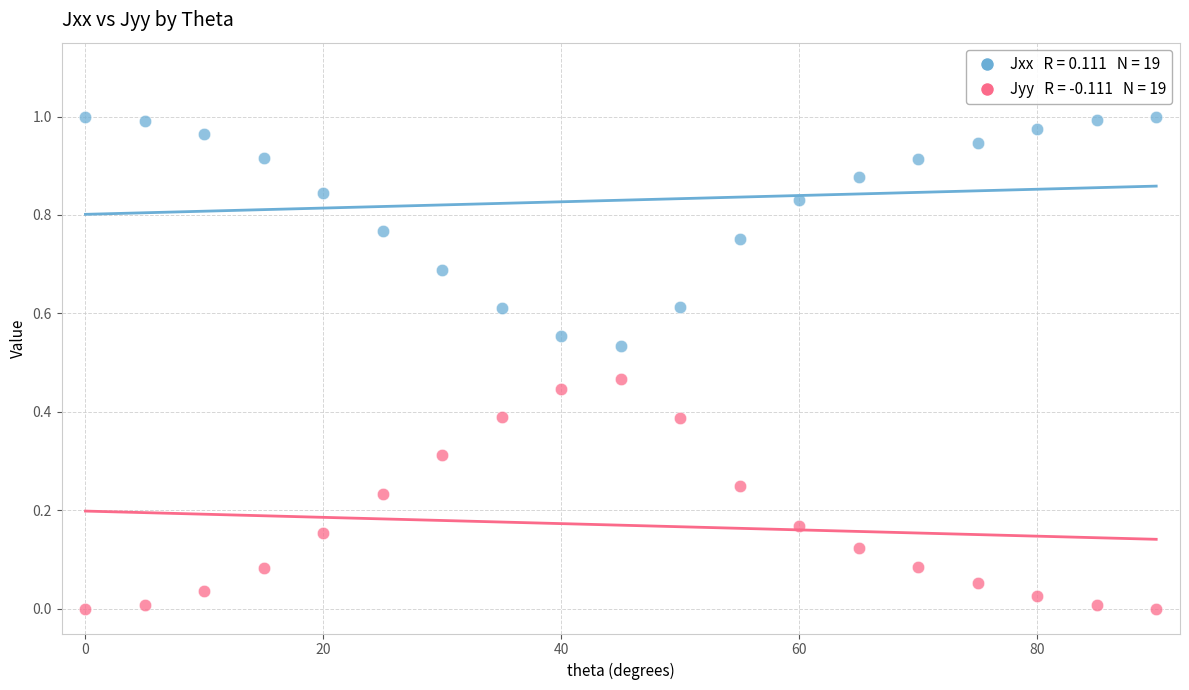

Across all data points, what is the range of X values (max minus min)?

90.0